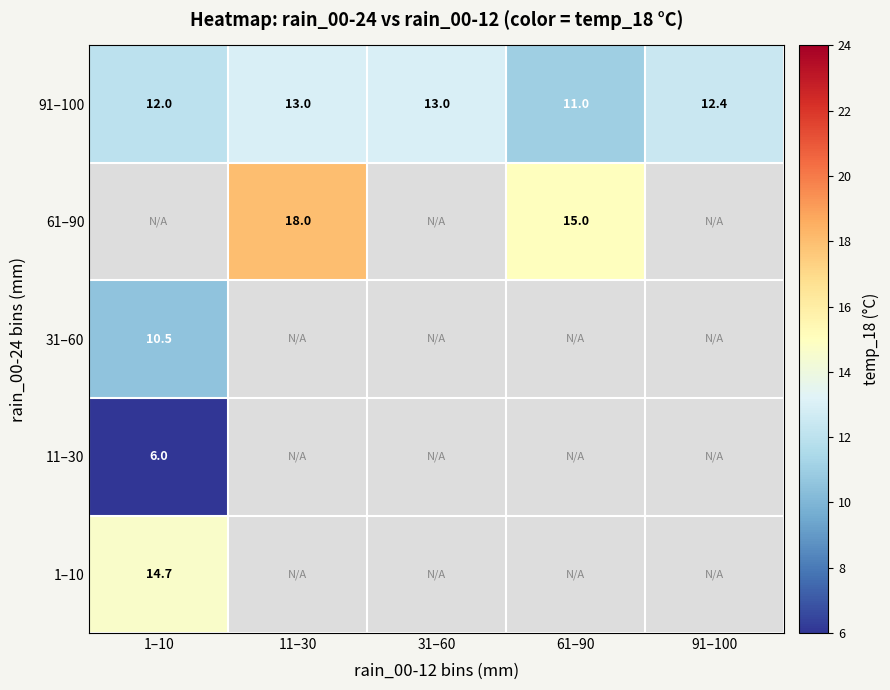

What is the highest value of the 1–10 series?

14.7